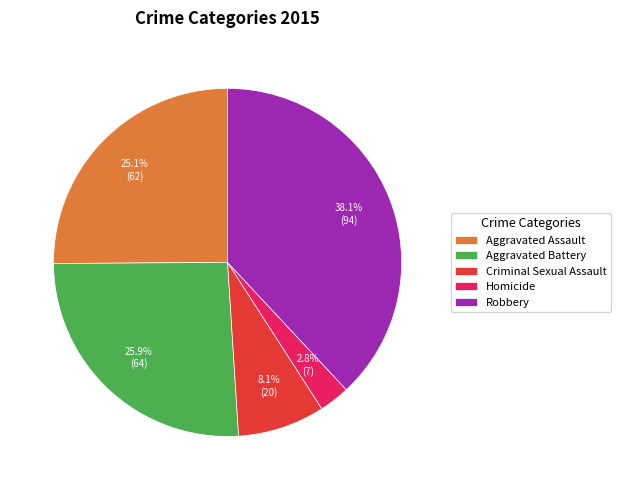

Is there a majority slice in this chart?

No